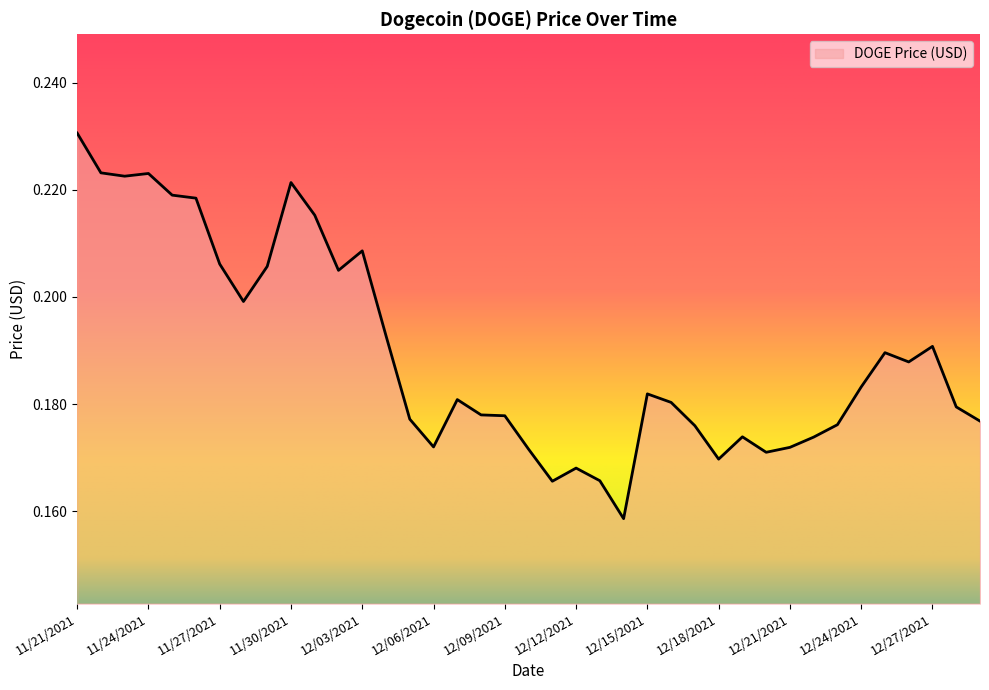

Is this an area chart (filled region under the line)?

Yes